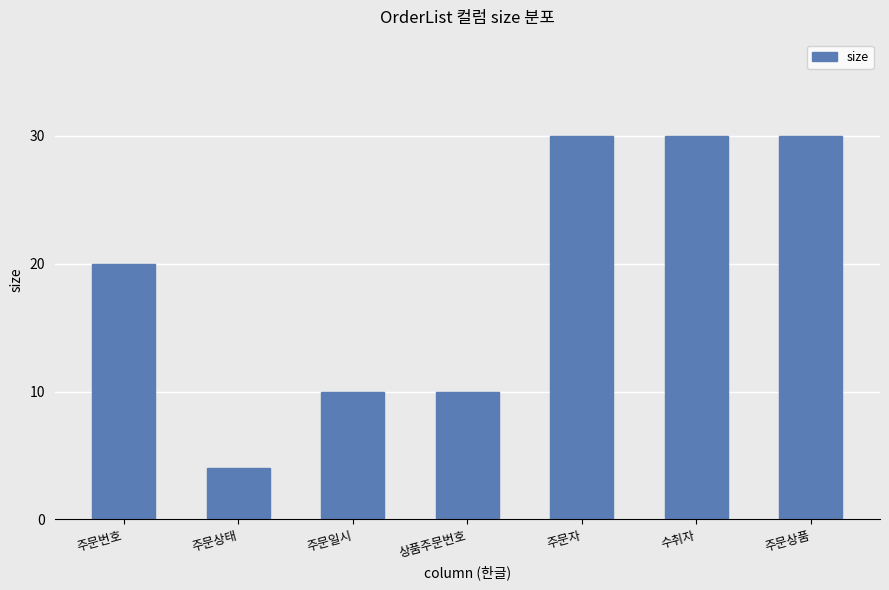

What is the value of the 2nd bar from the left?

4